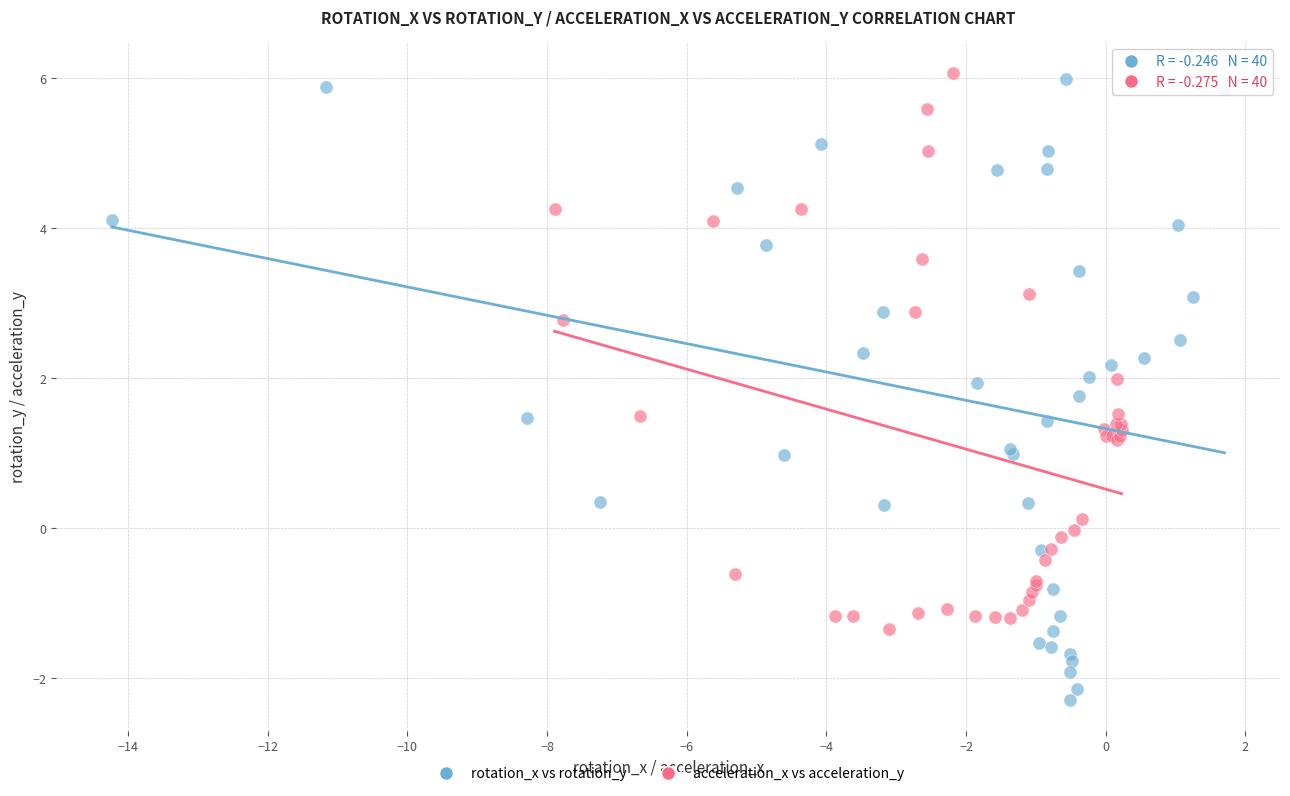

Which series has the largest Y range (max minus min)?

rotation_x vs rotation_y